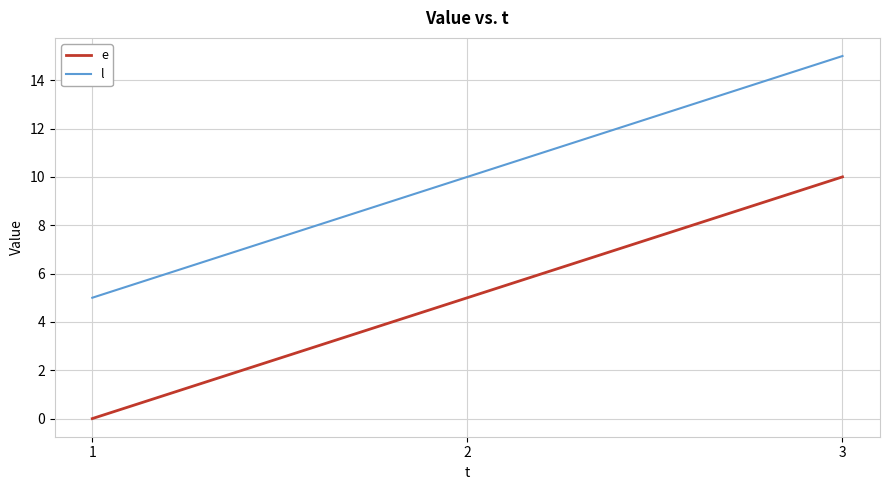

What is the total value across all series at 3?

25